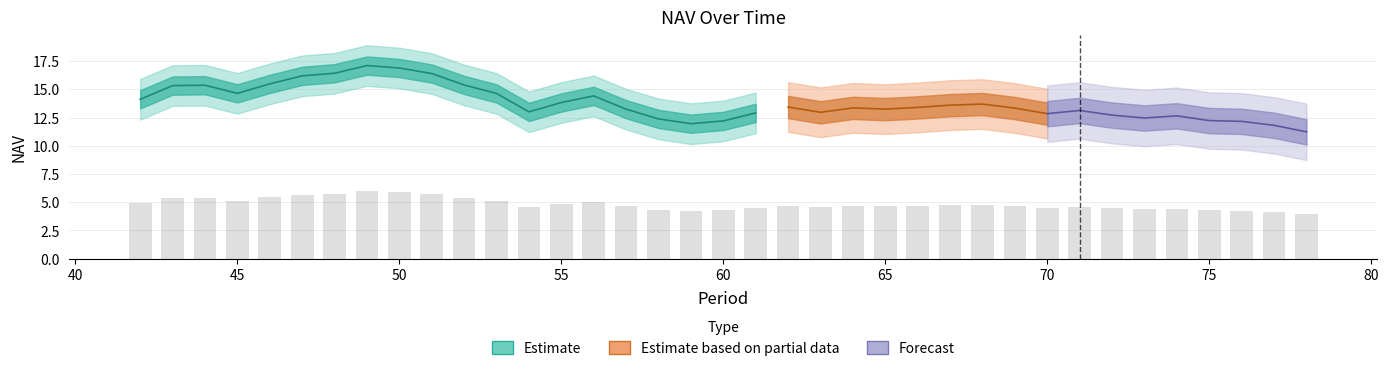

Reading right to left, extract all data points from this chart.

78=3.9	77=4.1	76=4.3	75=4.3	74=4.4	73=4.4	72=4.5	71=4.6	70=4.5	69=4.7	68=4.8	67=4.8	66=4.7	65=4.6	64=4.7	63=4.5	62=4.7	61=4.5	60=4.3	59=4.2	58=4.3	57=4.6	56=5.0	55=4.8	54=4.6	53=5.1	52=5.4	51=5.7	50=5.9	49=6.0	48=5.7	47=5.7	46=5.4	45=5.1	44=5.4	43=5.4	42=4.9